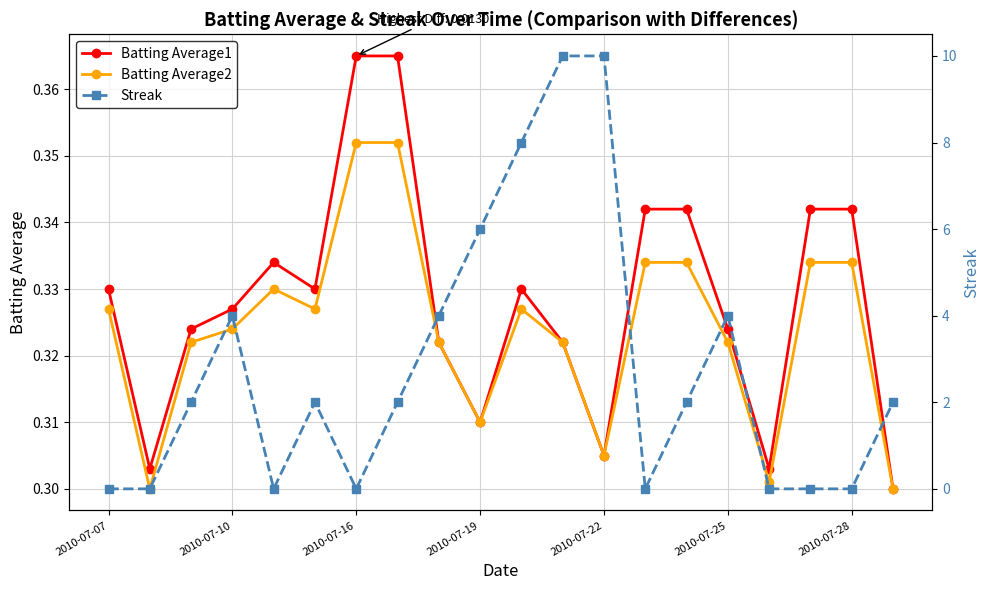

Count the Batting Average1 values in the range 0 to 1.

20